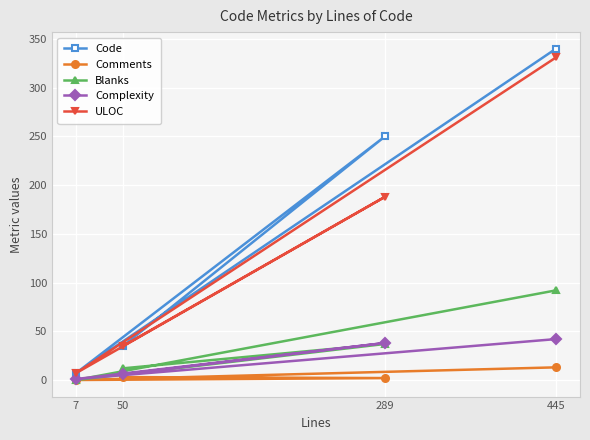

How many interior local valleys does the Comments series have?

1